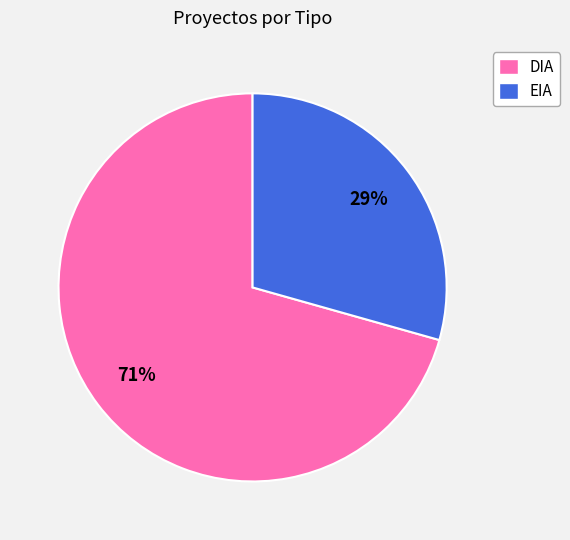

What is the ratio of the value at EIA to the value at DIA?

0.4